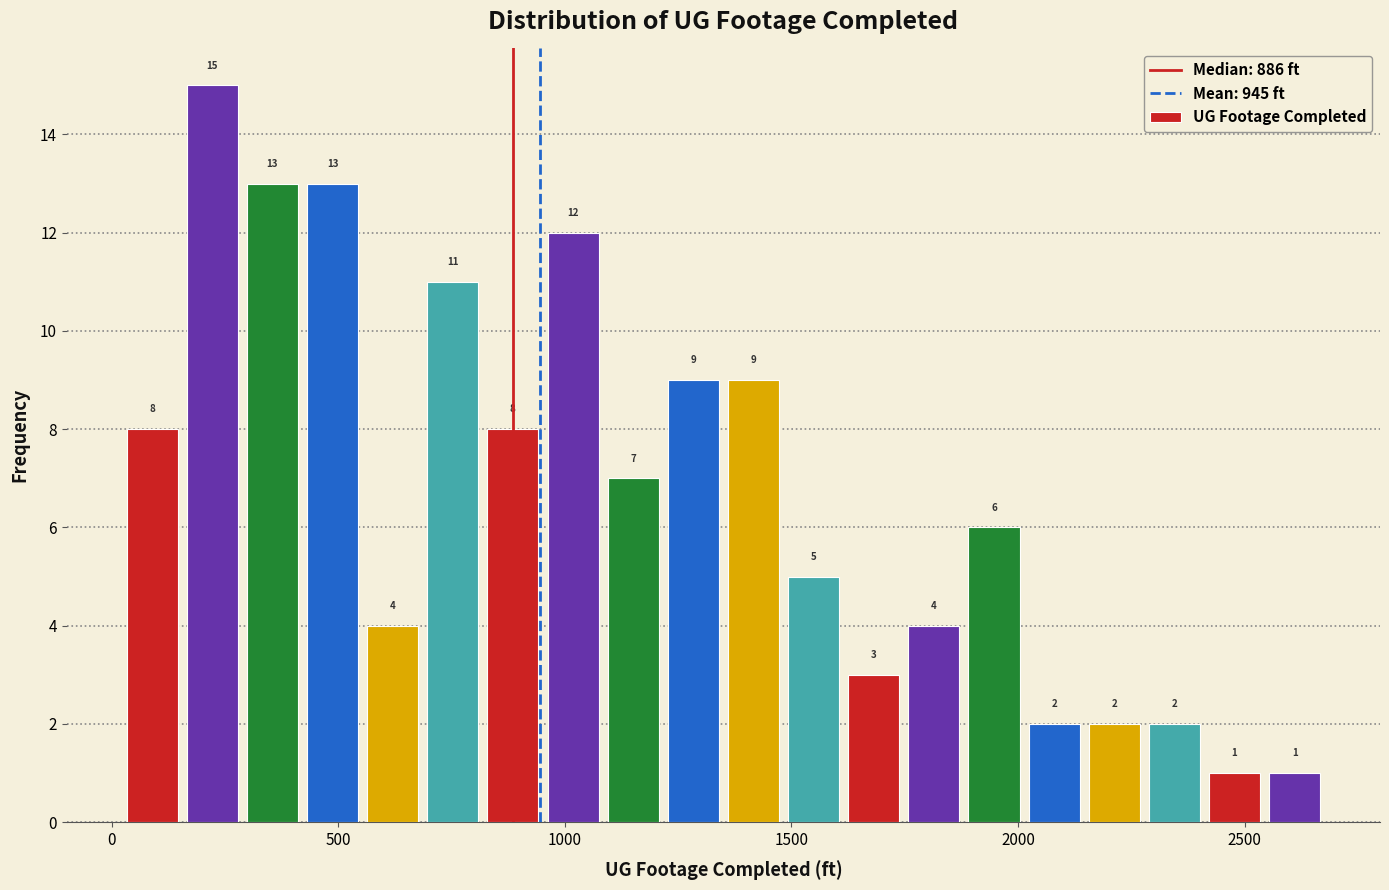

Read against the x-axis, roughly where is the centre of the tallest bar?

200